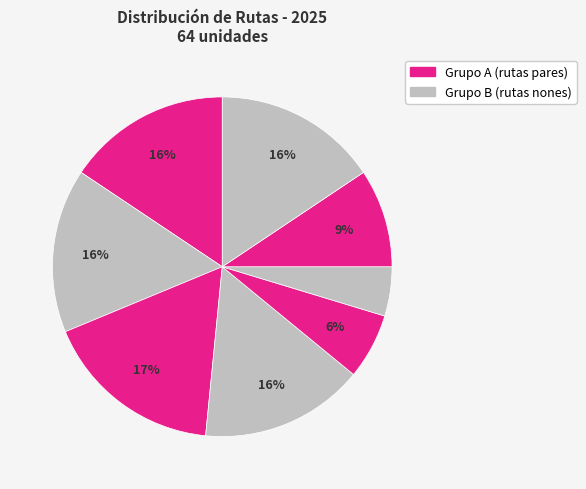

Count the number of slices in the pie.

8